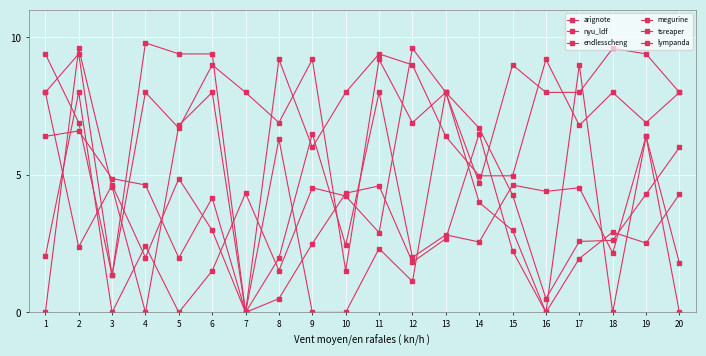

How many lines are shown in the chart?

6